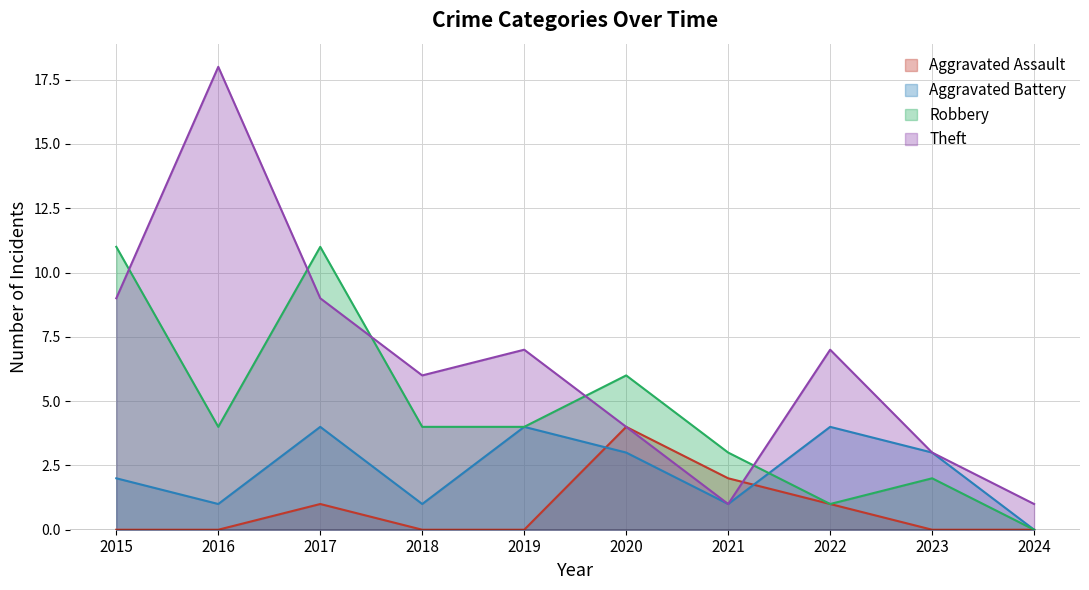

Between 2016 and 2017, which is larger?

2017